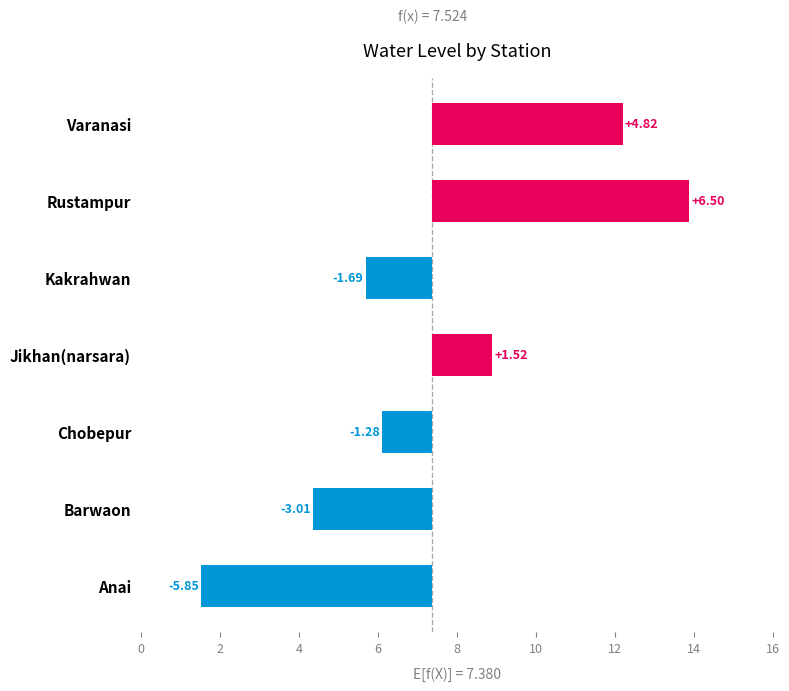

What is the difference between the second highest and minimum values?

10.7